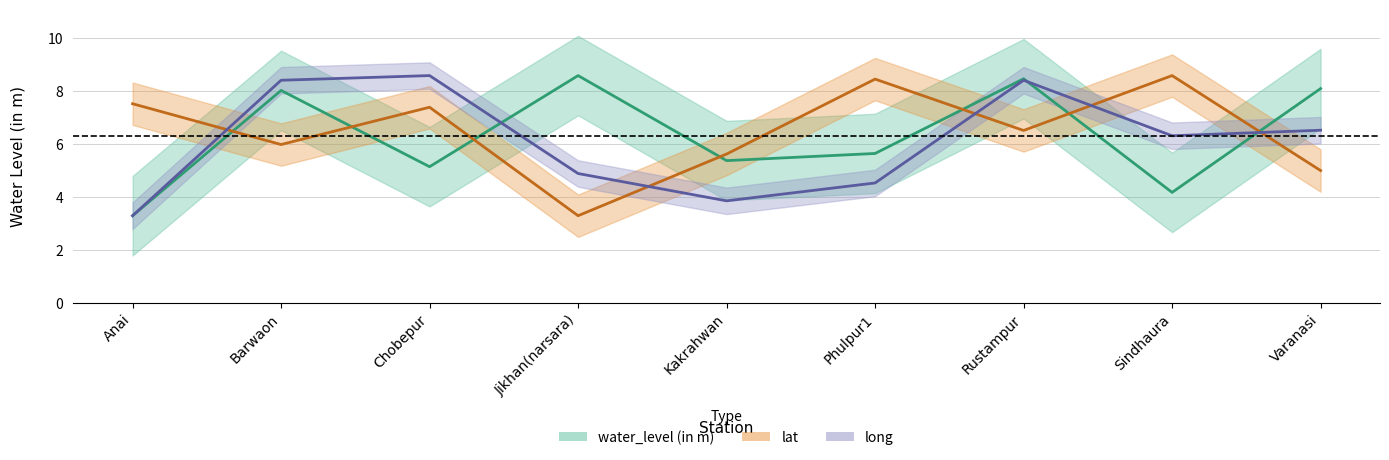

What is the spread (max minus min) of values at Anai?

4.2